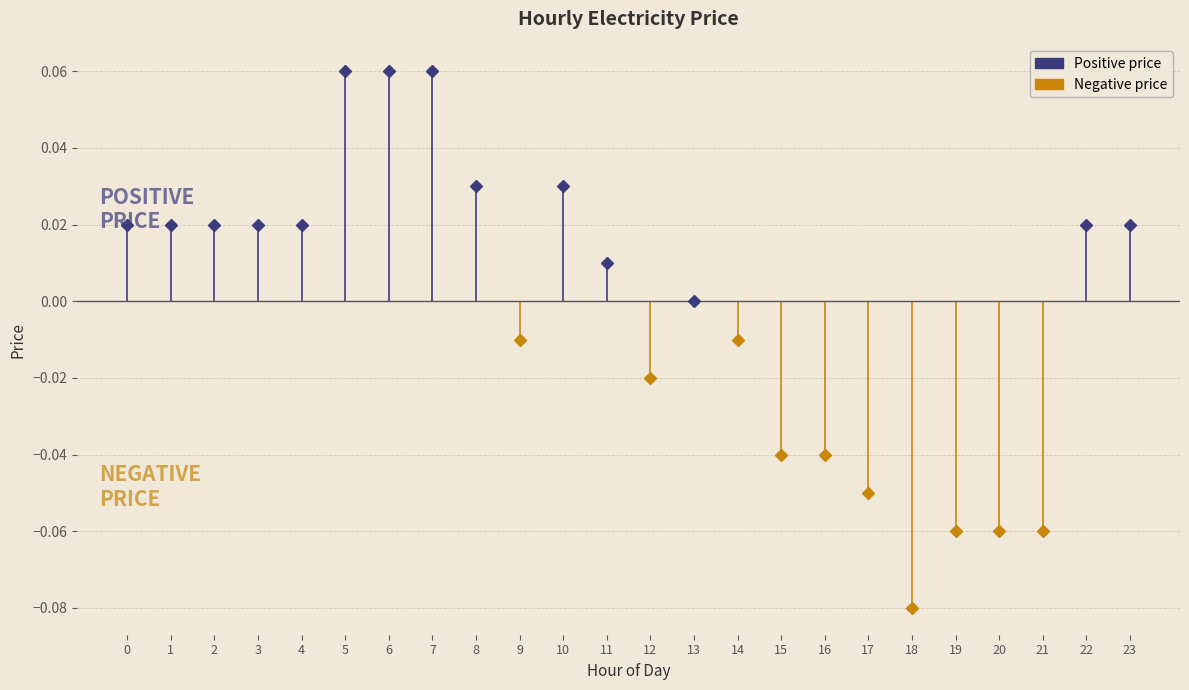

Which label corresponds to the smallest value in the chart?

18